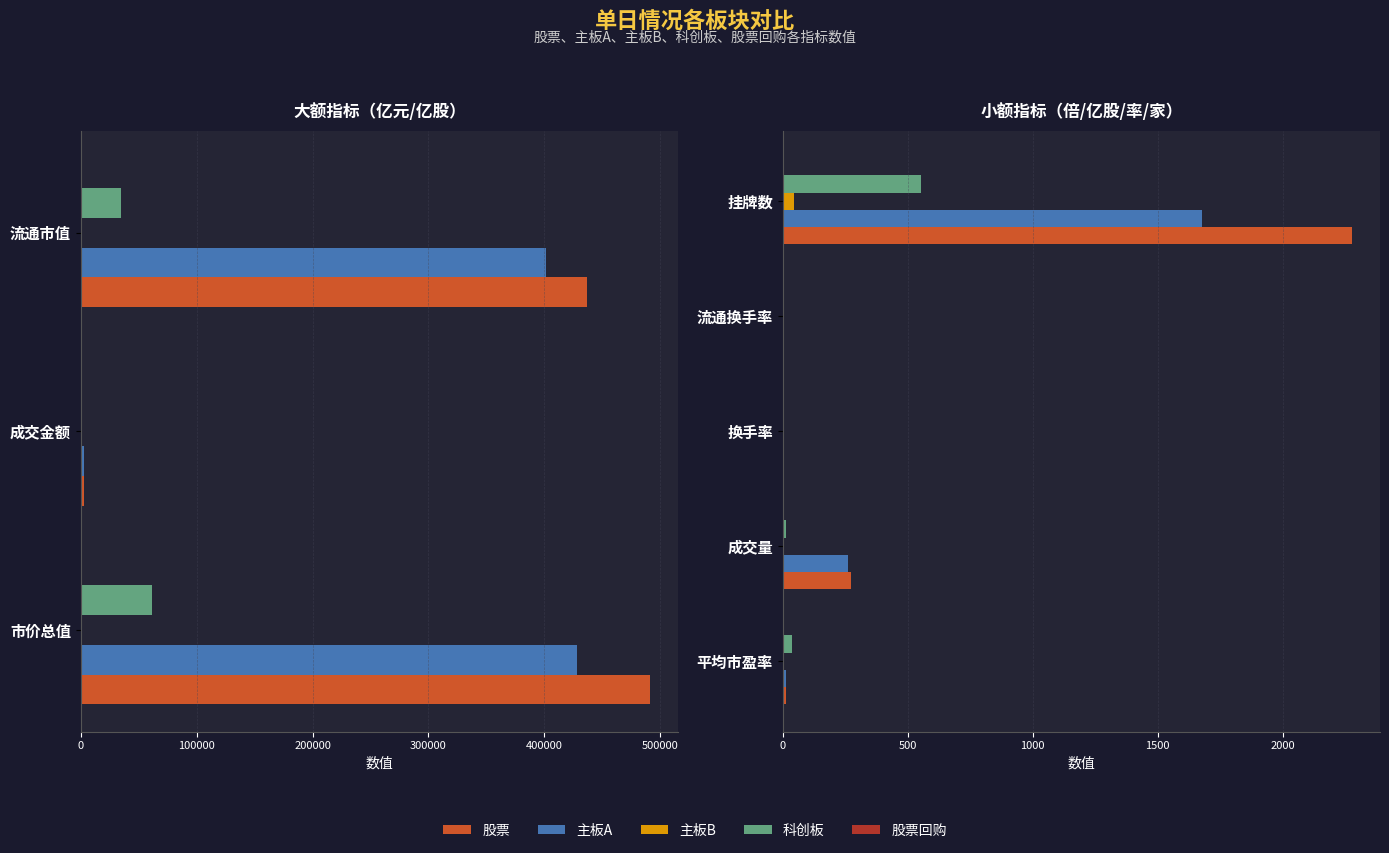

Which series changed the most between 平均市盈率 and 换手率?

科创板